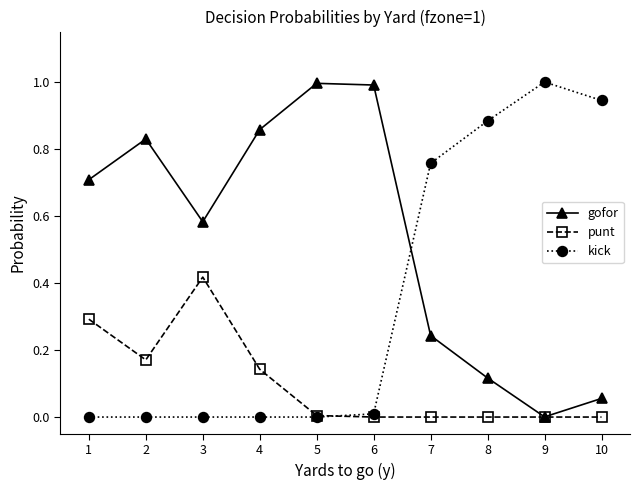

Does the chart have visible grid lines?

No